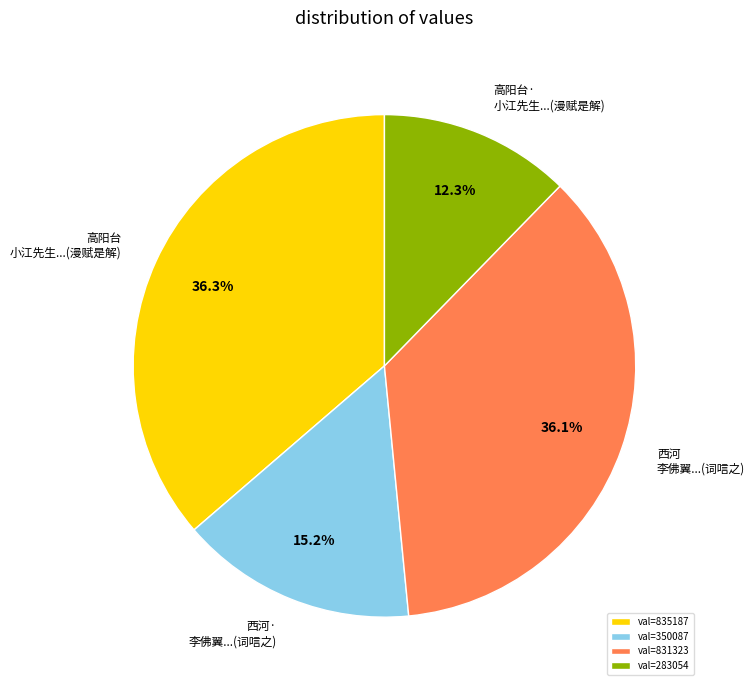

Which category has the smallest portion of the pie?

val=283054